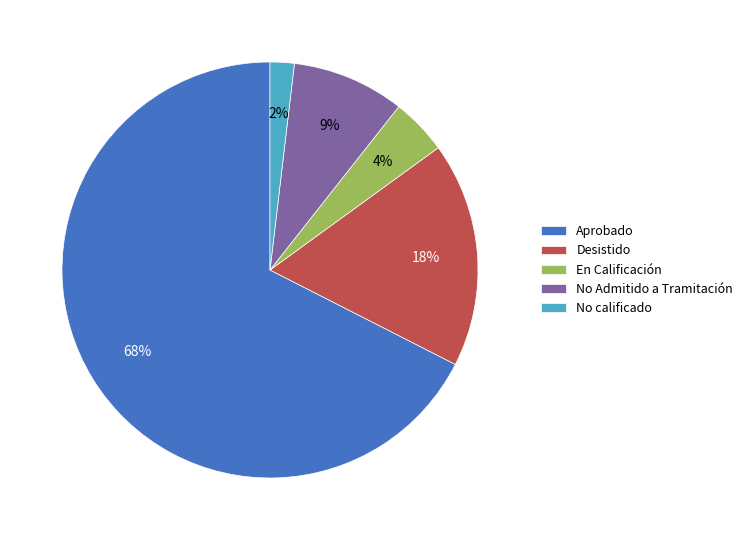

Rank the categories by value from lowest to highest.

No calificado, En Calificación, No Admitido a Tramitación, Desistido, Aprobado